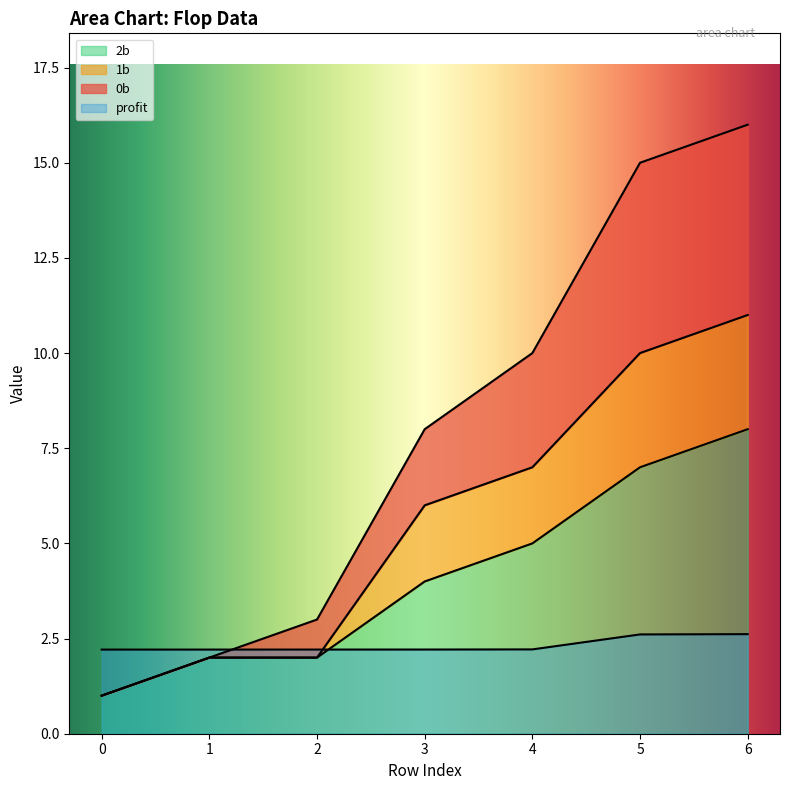

Between 1 and 2, which is larger?

2